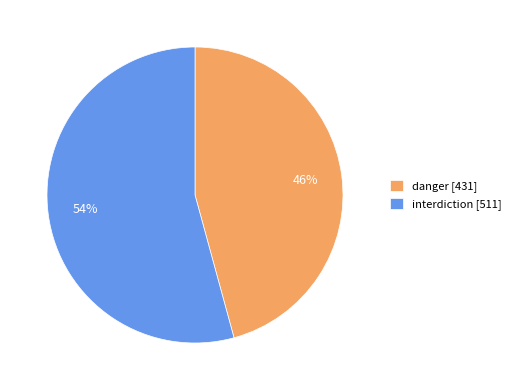

Combined, do interdiction and danger account for over 50%?

Yes